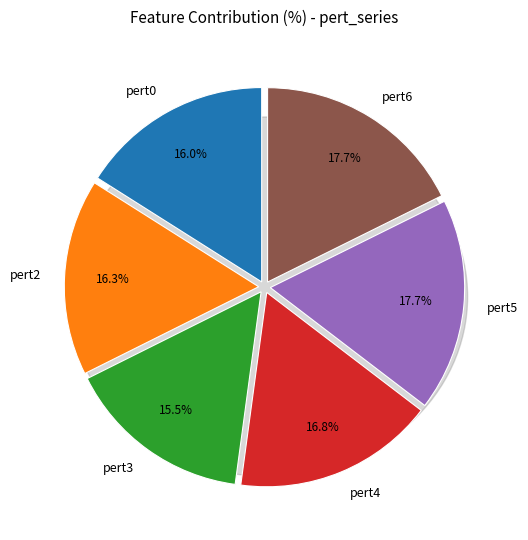

How many segments does this pie chart have?

6